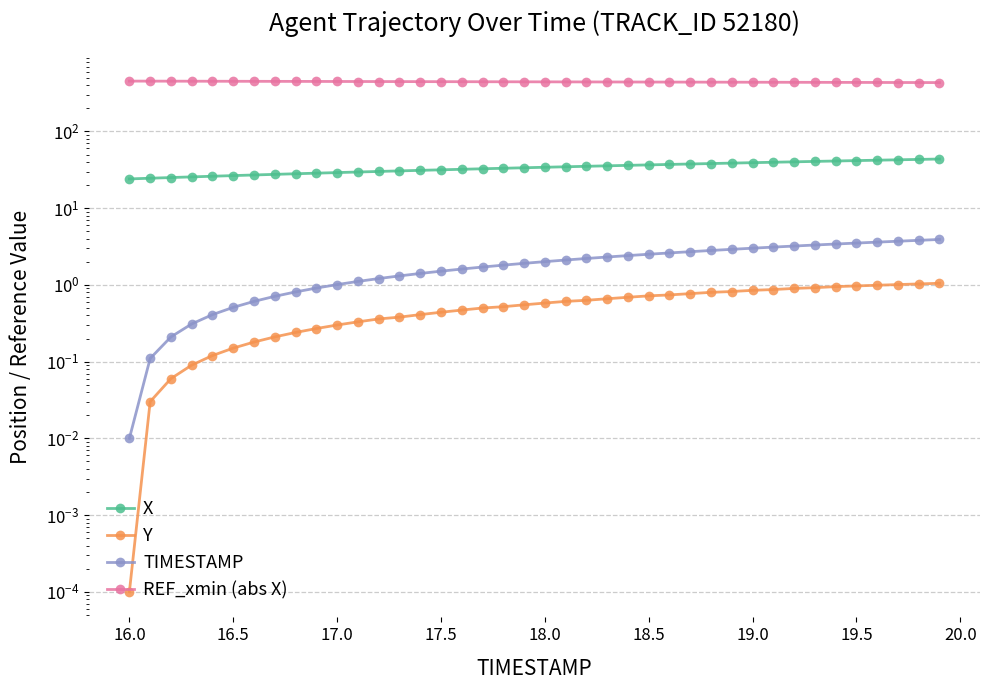

List the series in order of their peak value, lowest first.

Y, TIMESTAMP, X, REF_xmin (abs X)